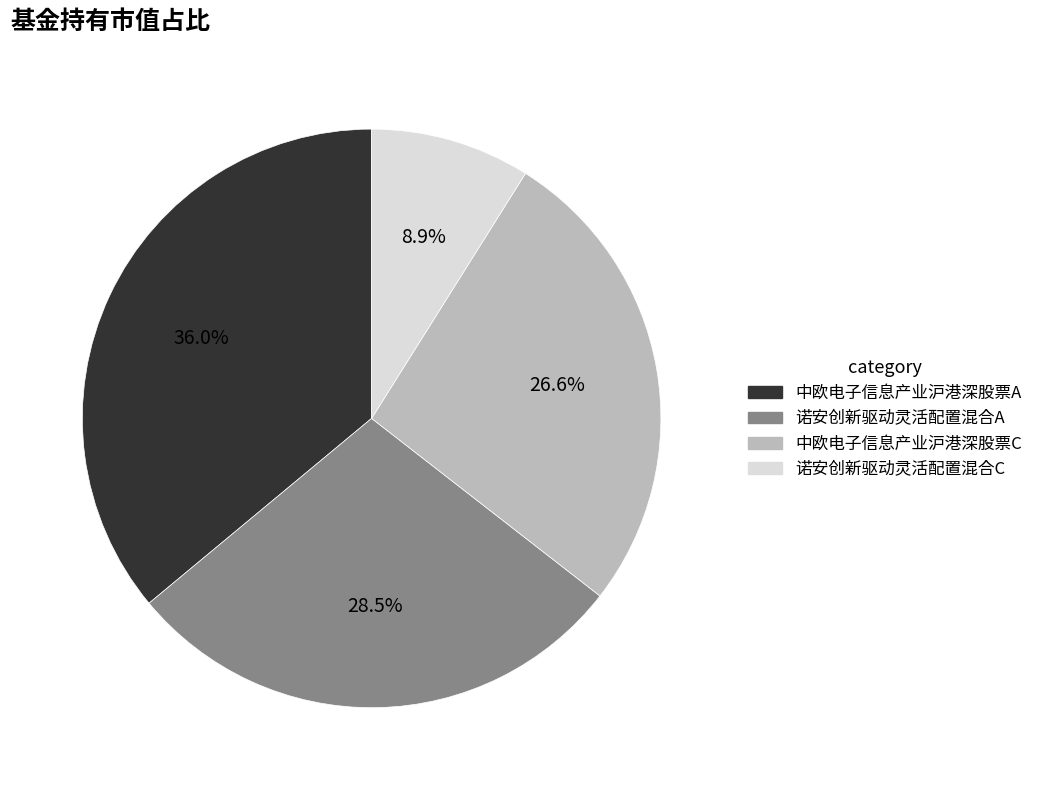

Rank the categories by value from highest to lowest.

中欧电子信息产业沪港深股票A, 诺安创新驱动灵活配置混合A, 中欧电子信息产业沪港深股票C, 诺安创新驱动灵活配置混合C